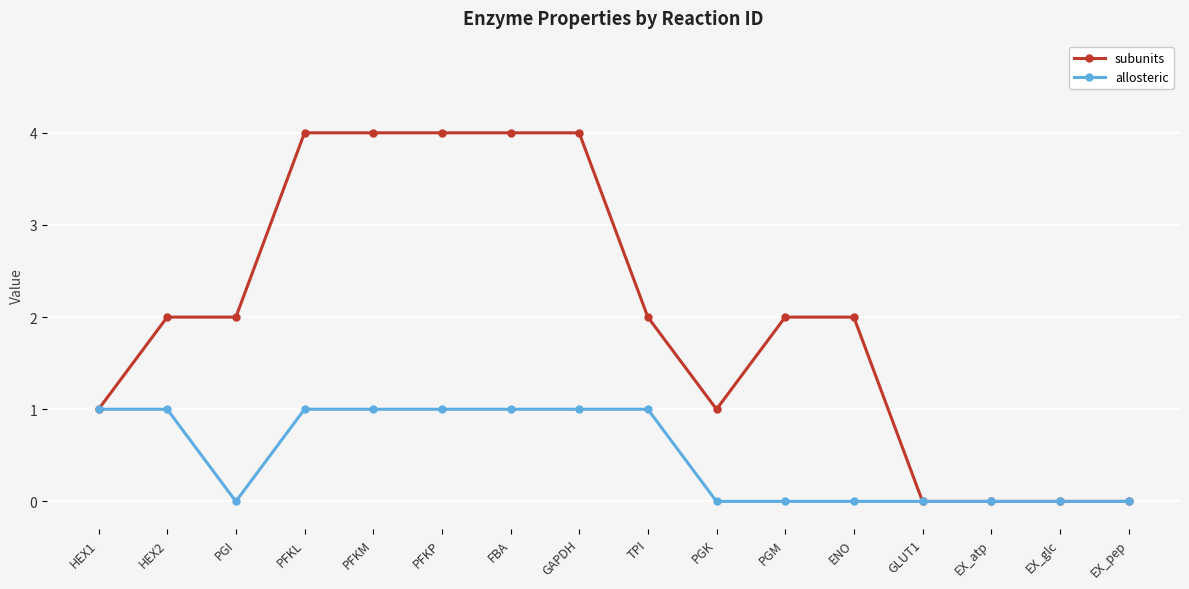

What is the maximum value for subunits?

4